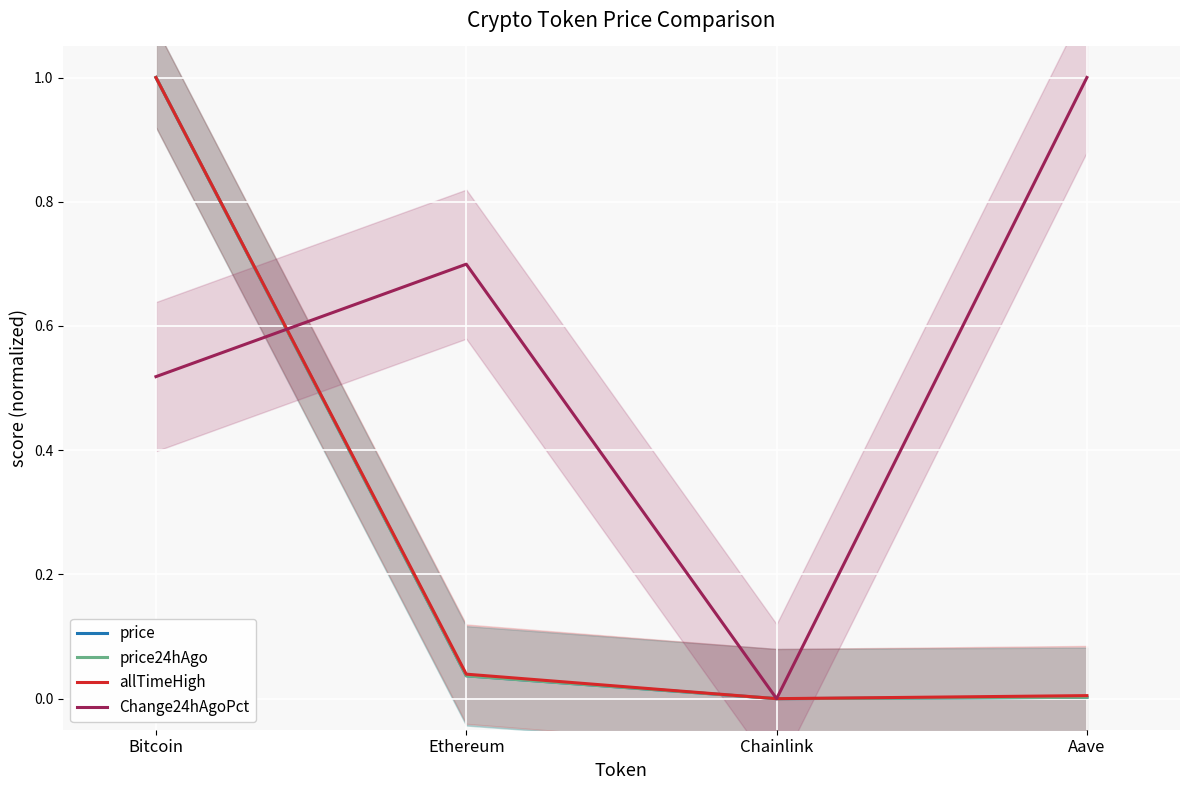

True or false: price24hAgo and price cross at least once.

False